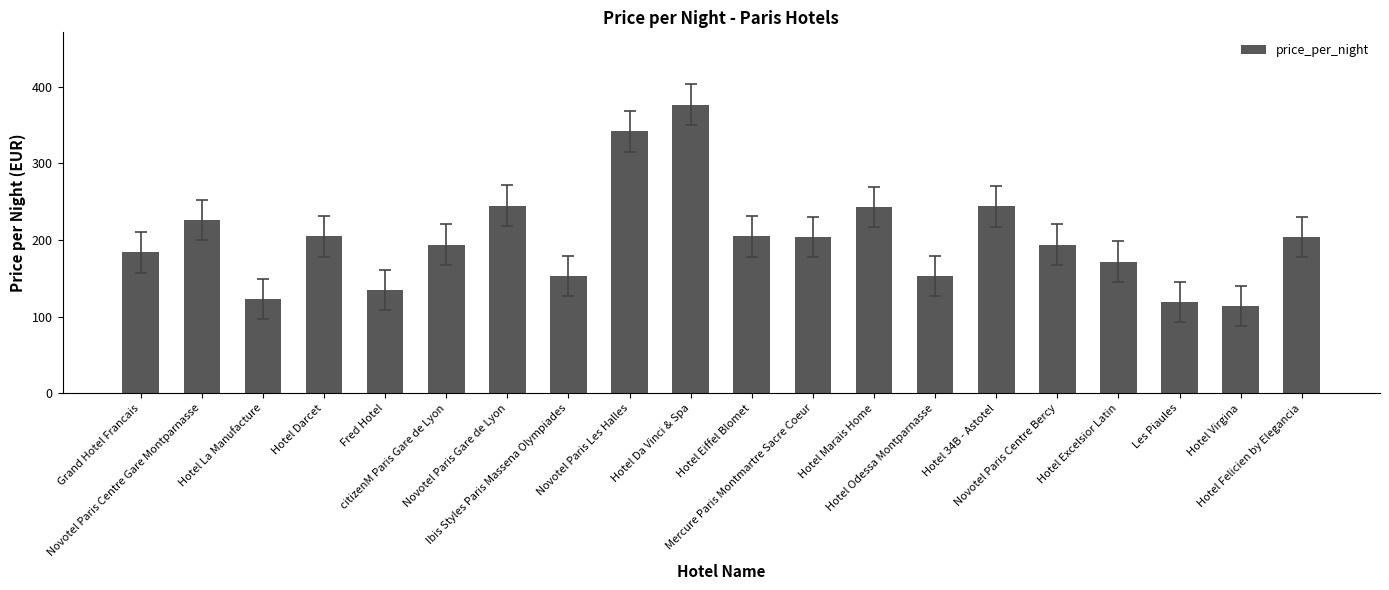

What is the value of the 5th bar from the left?

135